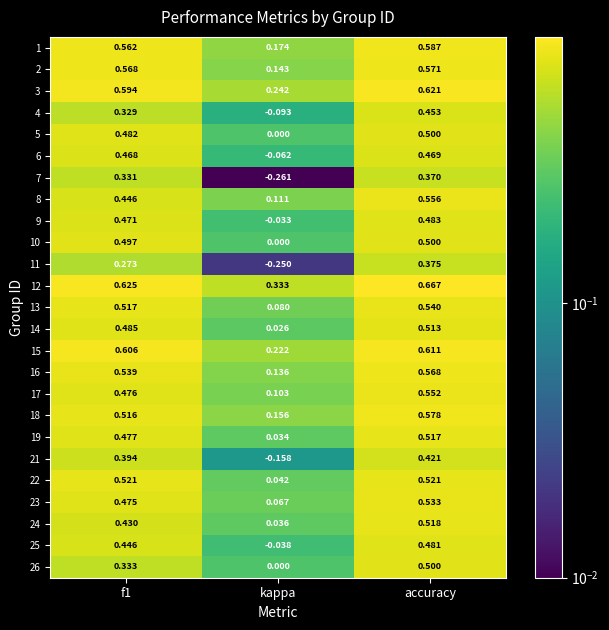

Is the value of 23 at kappa greater than the value of 17 at accuracy?

No